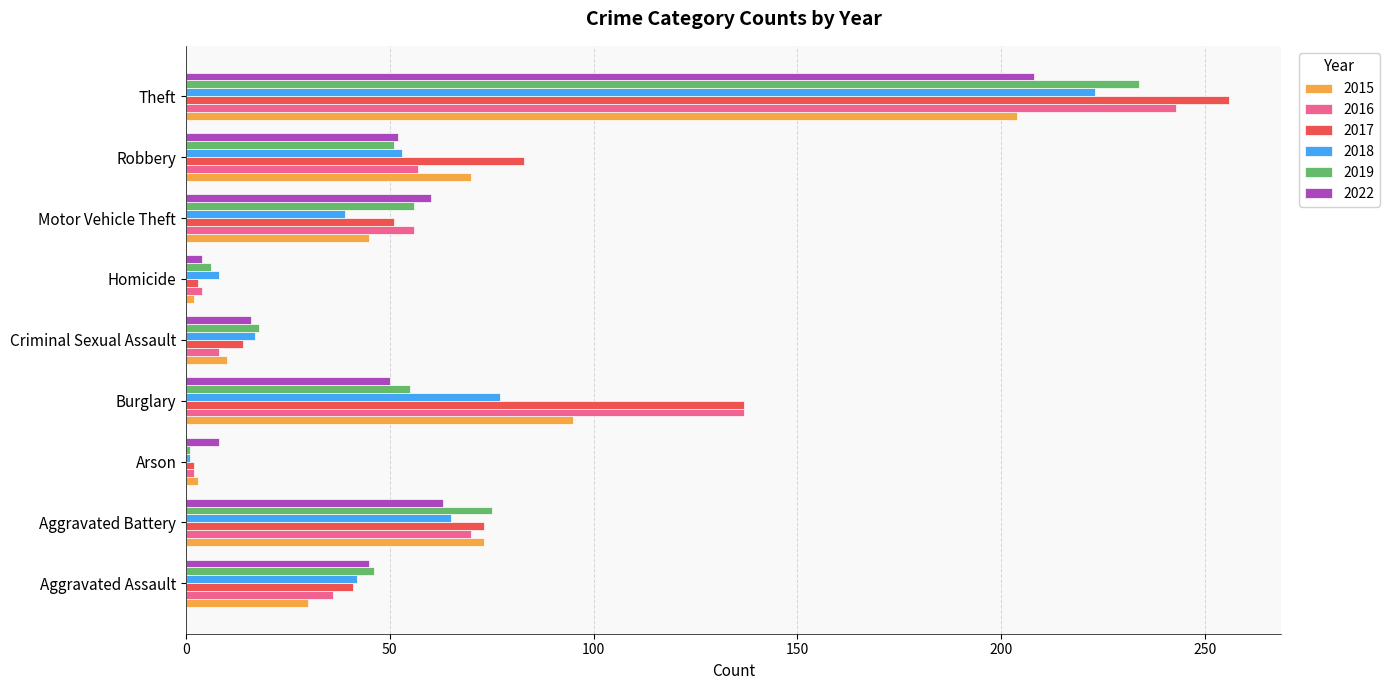

What is the average value of the 2022 series?

56